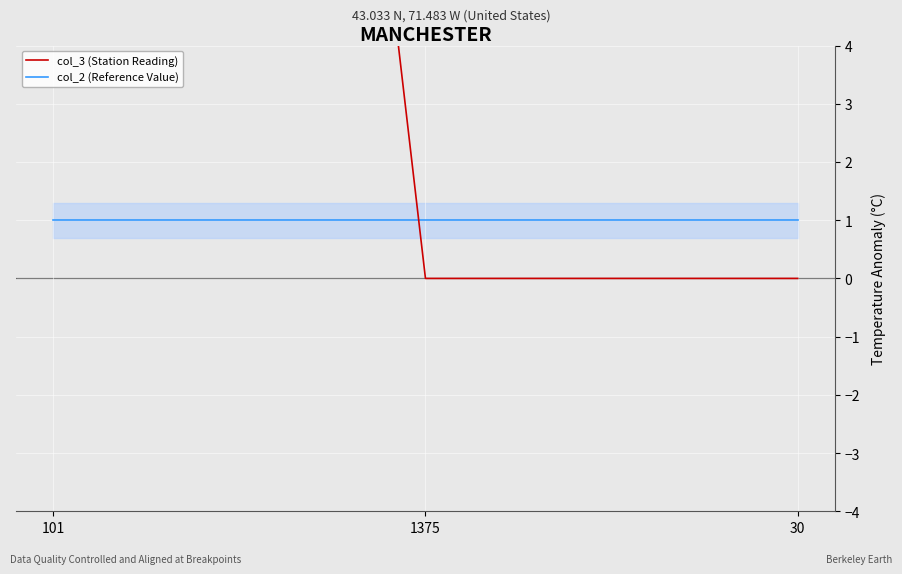

What is the total value across all series at 1375?

1